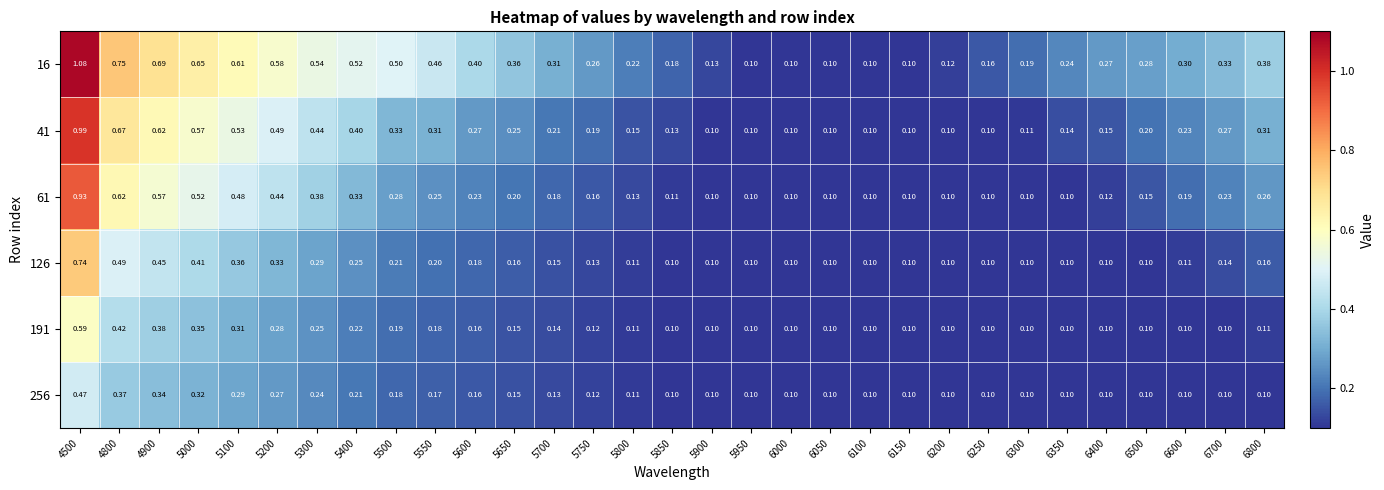

Is the value of 191 at 6100 greater than the value of 41 at 5600?

No